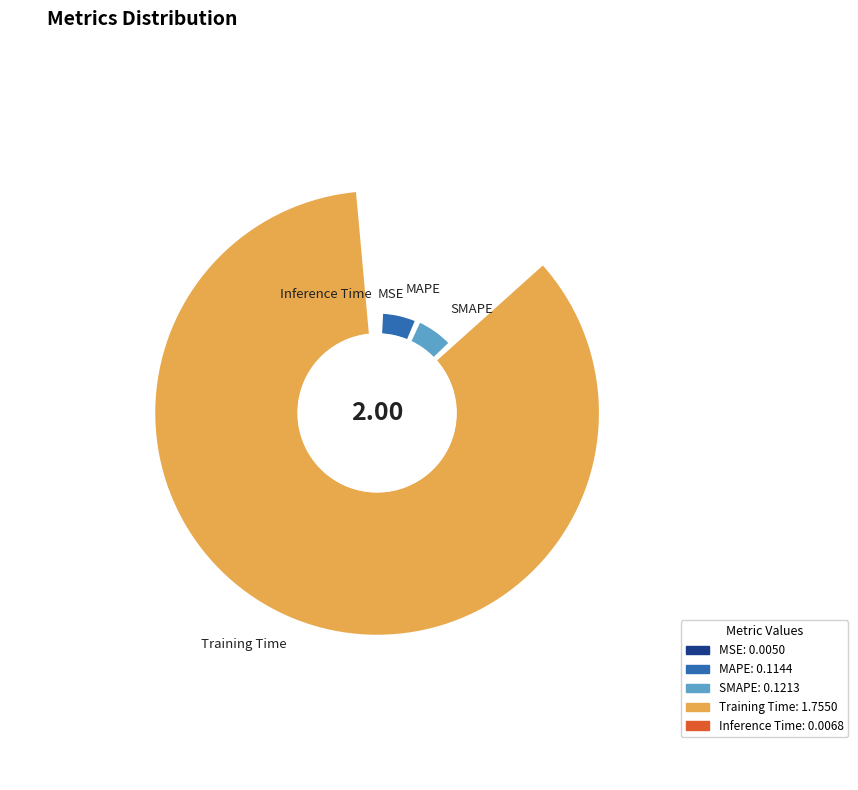

Rank the categories by value from lowest to highest.

MSE, Inference Time, MAPE, SMAPE, Training Time